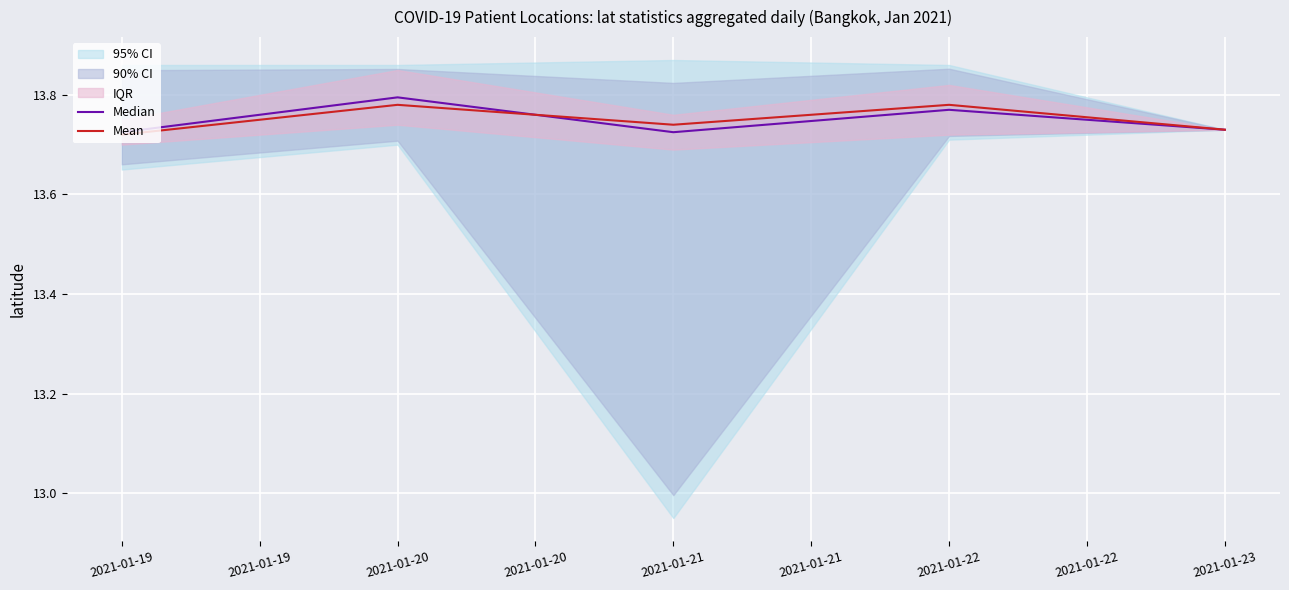

Is it true that Median equals 13.8 at 2021-01-20?

True